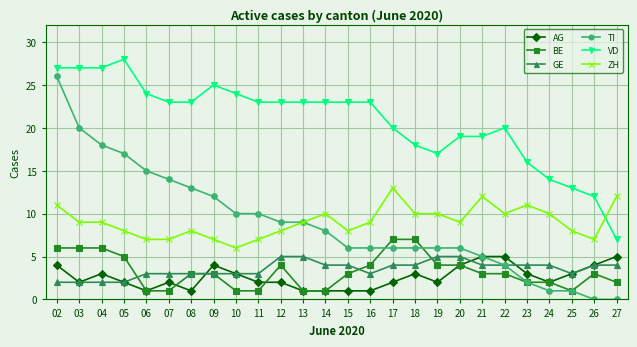

True or false: VD and AG intersect in this chart.

False